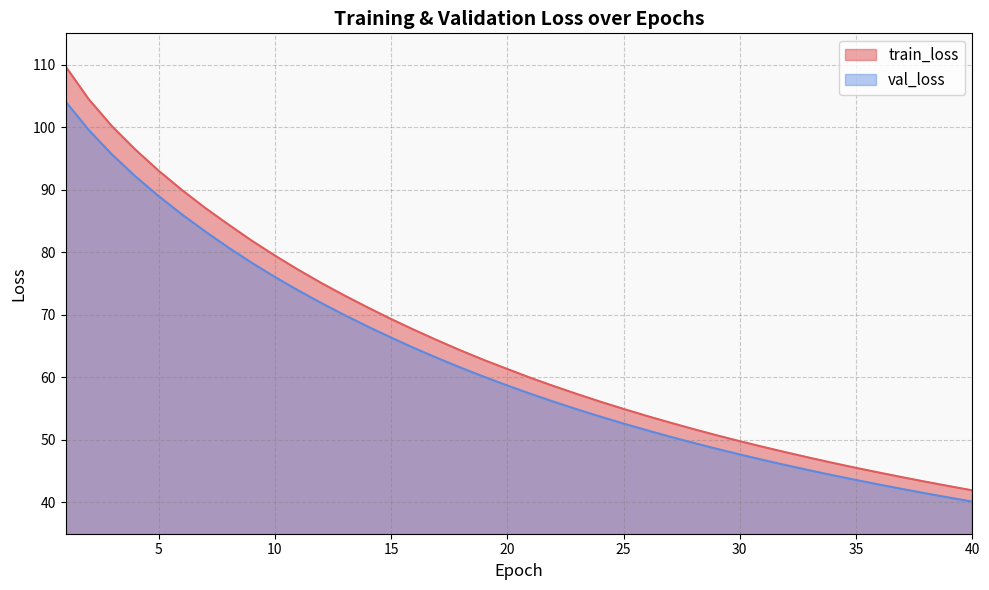

Between 38 and 22, which is larger?

22